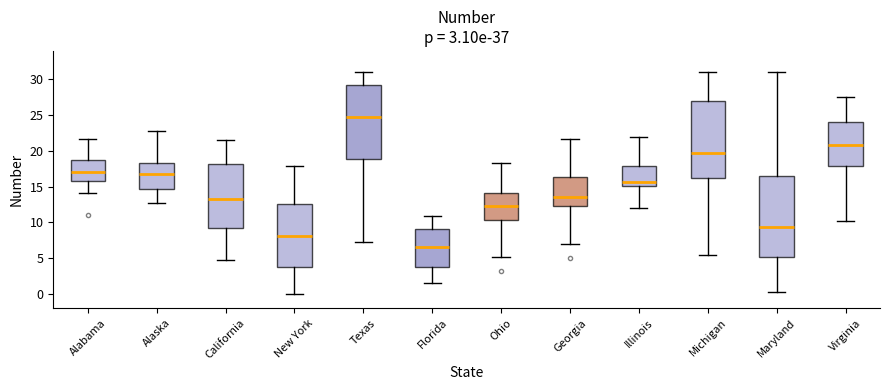

Which box has the lowest median line?

Florida